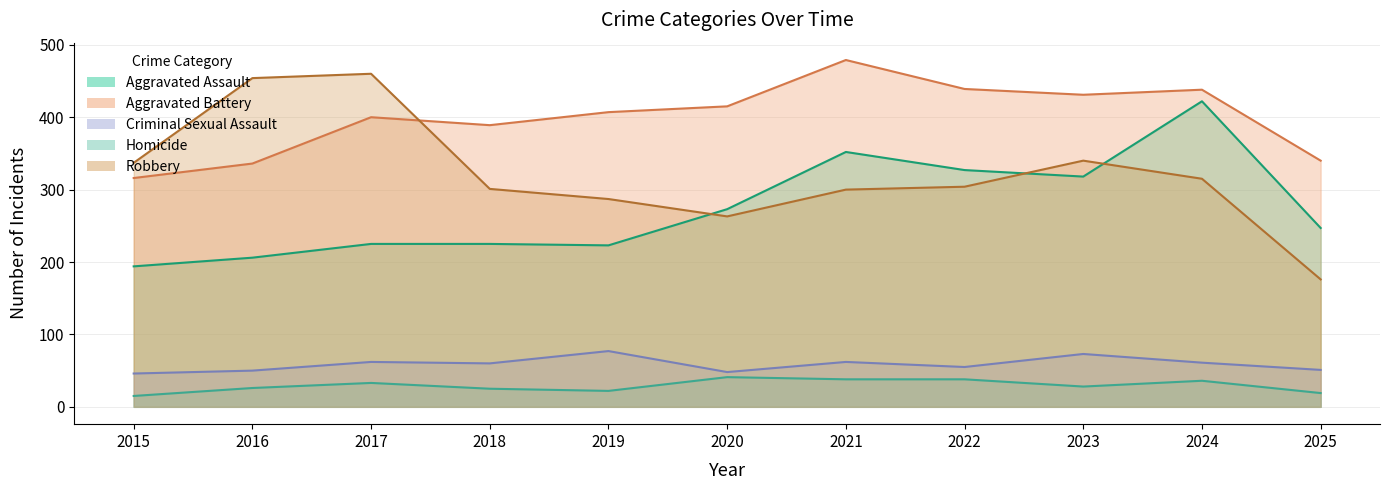

Is it true that Robbery equals 304 at 2022?

True